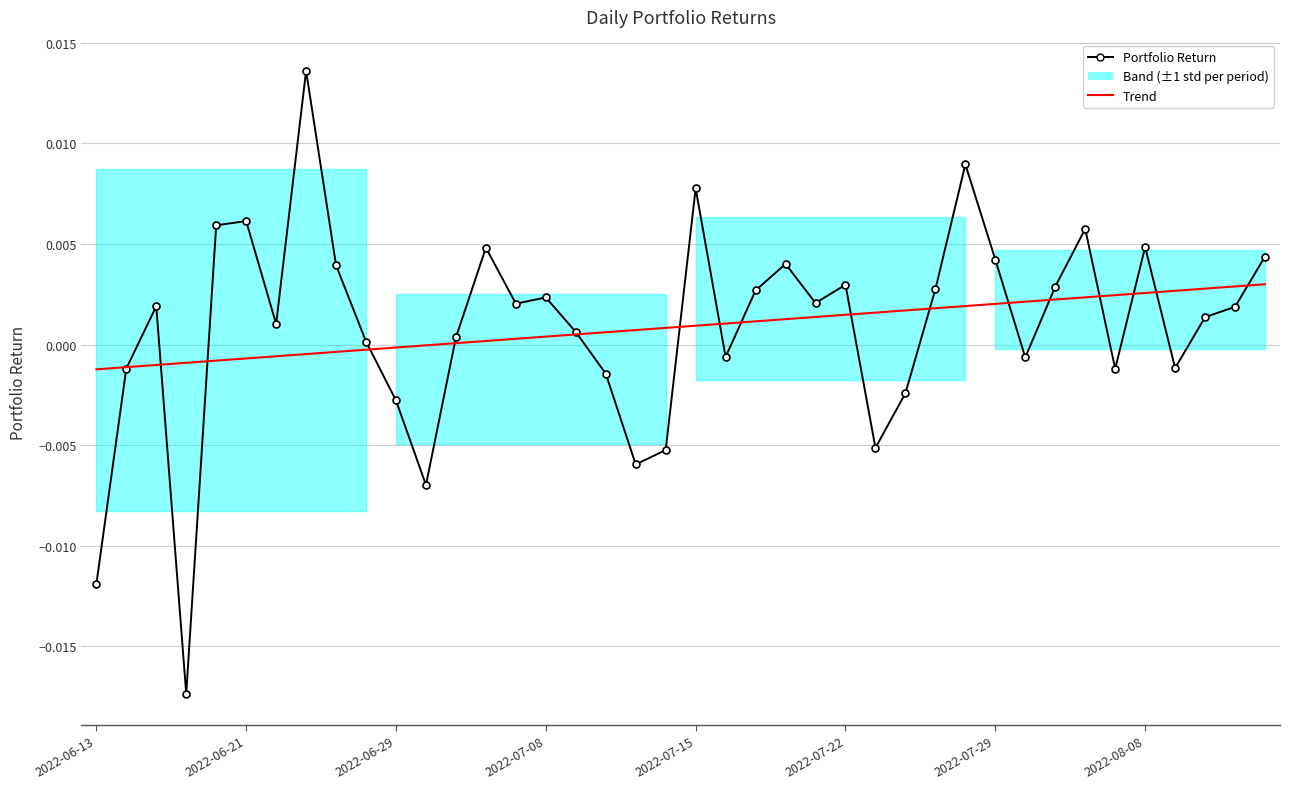

In Portfolio Return, how many points are higher than both neighbors (excluding endpoints)?

11